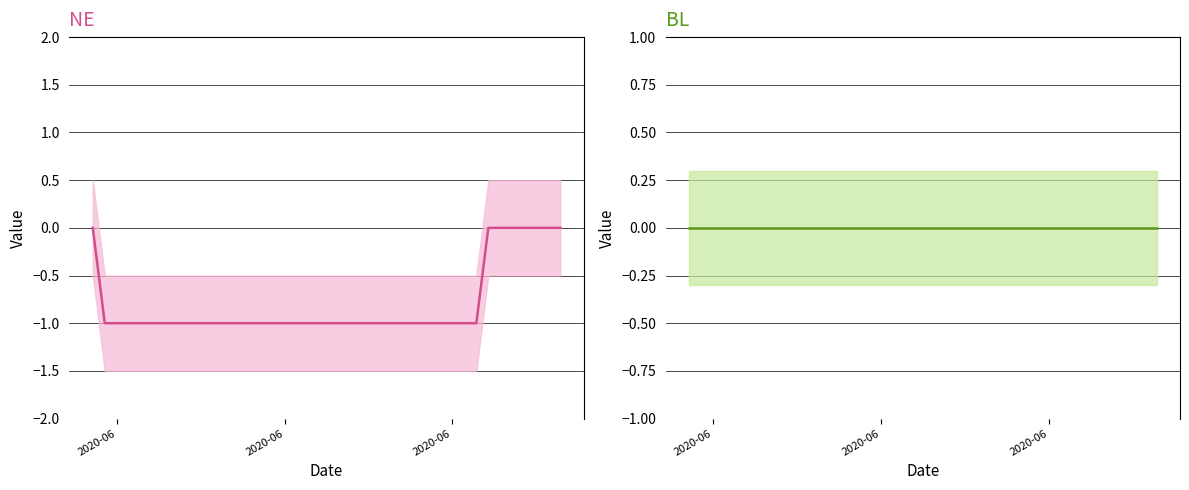

The value of NE at 2020-06 is -1. True or false?

True